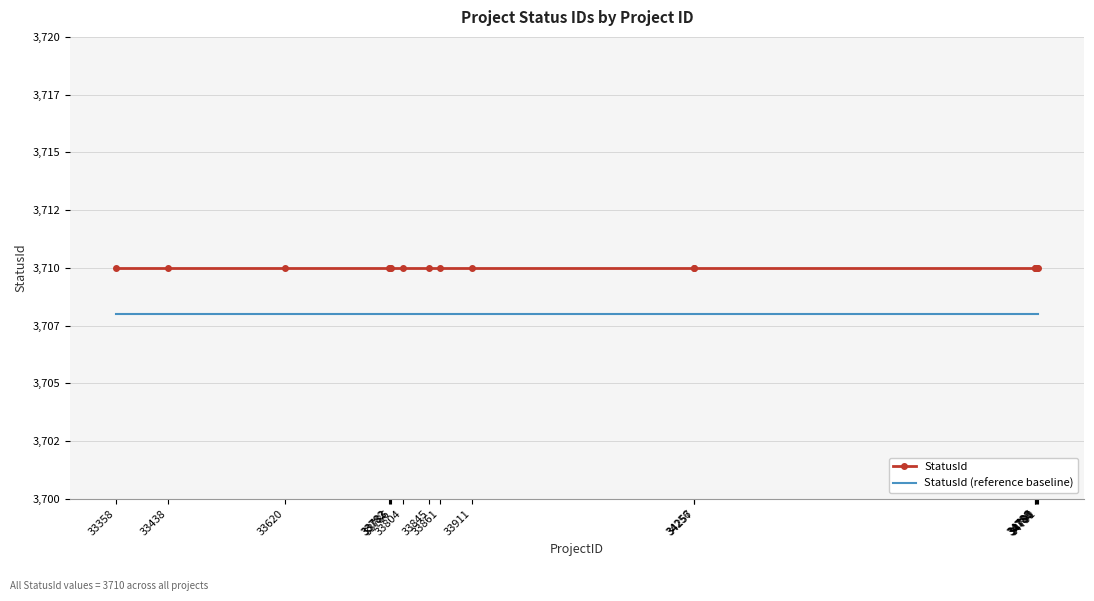

Reading left to right, transcribe all the data shown in this chart.

StatusId: 3710	3710	3710	3710	3710	3710	3710	3710	3710	3710	3710	3710	3710	3710	3710	3710	3710
StatusId (reference baseline): 3708	3708	3708	3708	3708	3708	3708	3708	3708	3708	3708	3708	3708	3708	3708	3708	3708